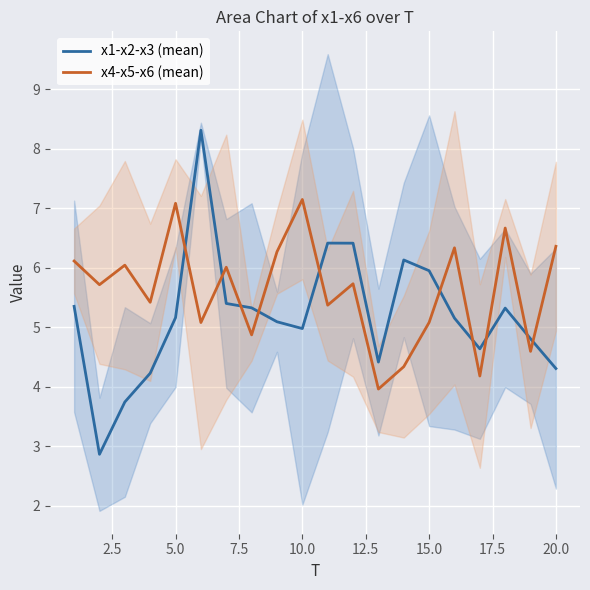

True or false: x4-x5-x6 (mean) and x1-x2-x3 (mean) cross at least once.

True